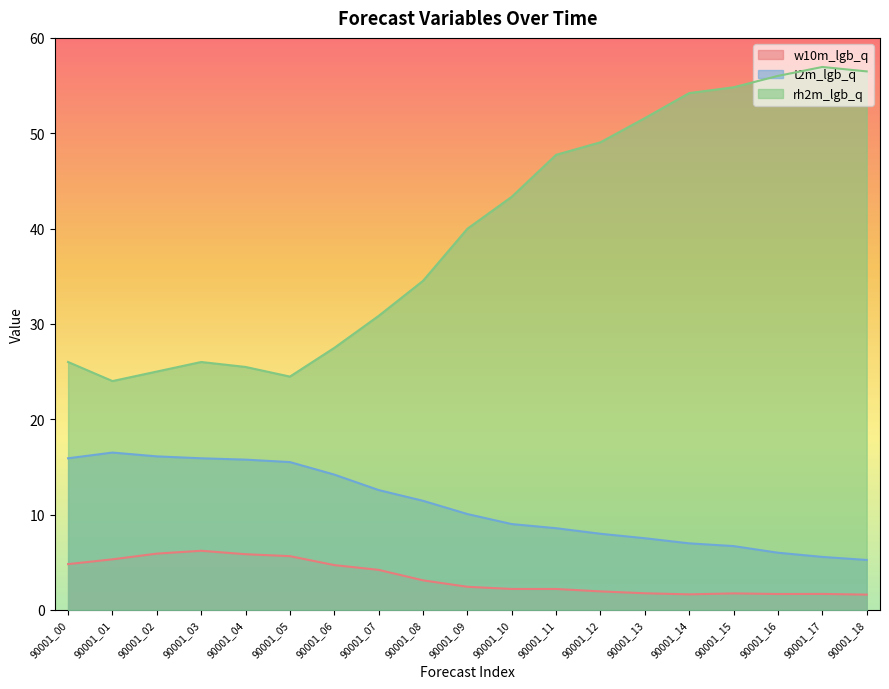

True or false: rh2m_lgb_q has a value of 88.9 at 90001_14.

False